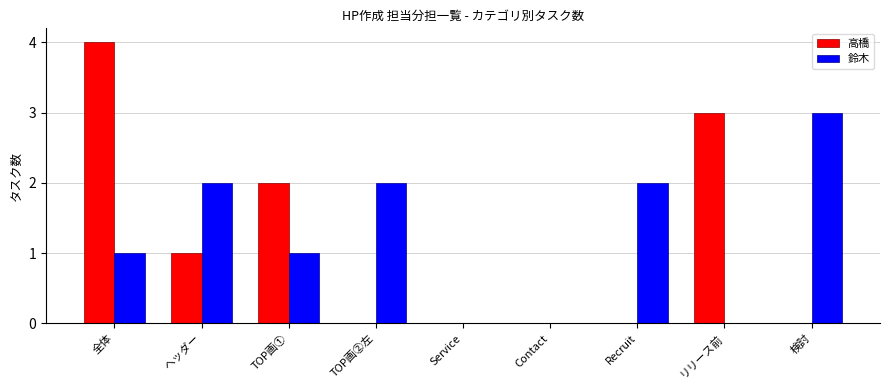

Is the value of 鈴木 at Contact greater than the value of 高橋 at ヘッダー?

No